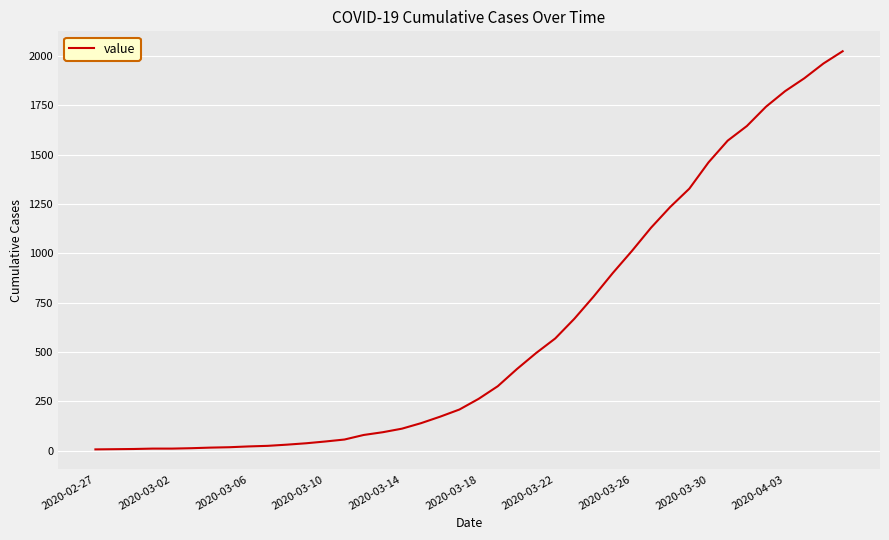

How many values are below 263?

20